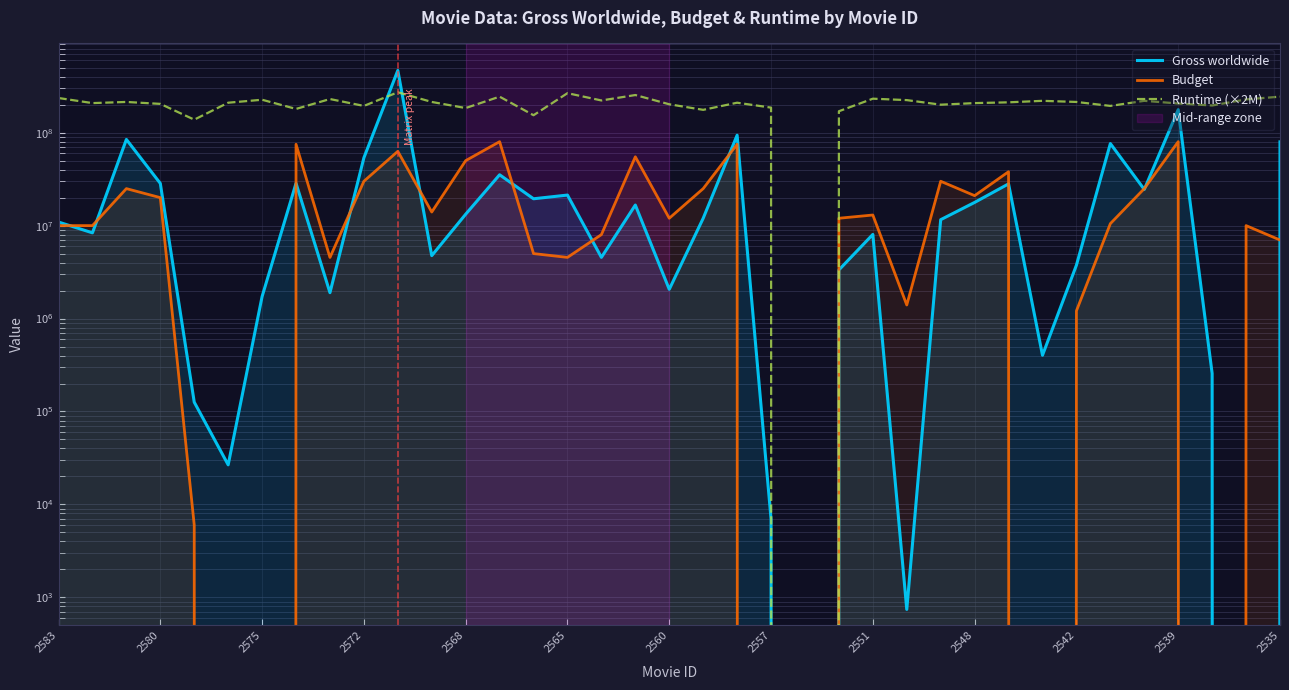

Reading left to right, extract all data points from this chart.

Gross worldwide: 10920544	8359717	84565230	28451622	126052	26682	1726567	28544120	1897948	53685286	467623299	4750660	13263993	35242897	19440089	21310398	4553271	16649768	2062405	11993021	93900680	6955	0	3335984	8038508	742	11578059	17762705	28121100	402668	3753929	76347426	24493601	176885658	256780	0	79666653
Budget: 10000000	10000000	25000000	20000000	6000	0	0	75000000	4542139	30000000	63000000	14000000	50000000	80000000	5000000	4550000	8000000	55000000	12000000	25000000	75000000	0	0	12000000	13000000	1400000	30000000	21000000	38000000	0	1209600	10500000	25000000	80000000	0	10000000	7000000
Runtime (×2M): 236000000	208000000	214000000	204000000	138000000	210000000	226000000	180000000	230000000	194000000	272000000	214000000	184000000	244000000	154000000	266000000	222000000	254000000	202000000	176000000	210000000	186000000	0	170000000	232000000	224000000	200000000	208000000	212000000	220000000	214000000	194000000	220000000	206000000	196000000	228000000	244000000